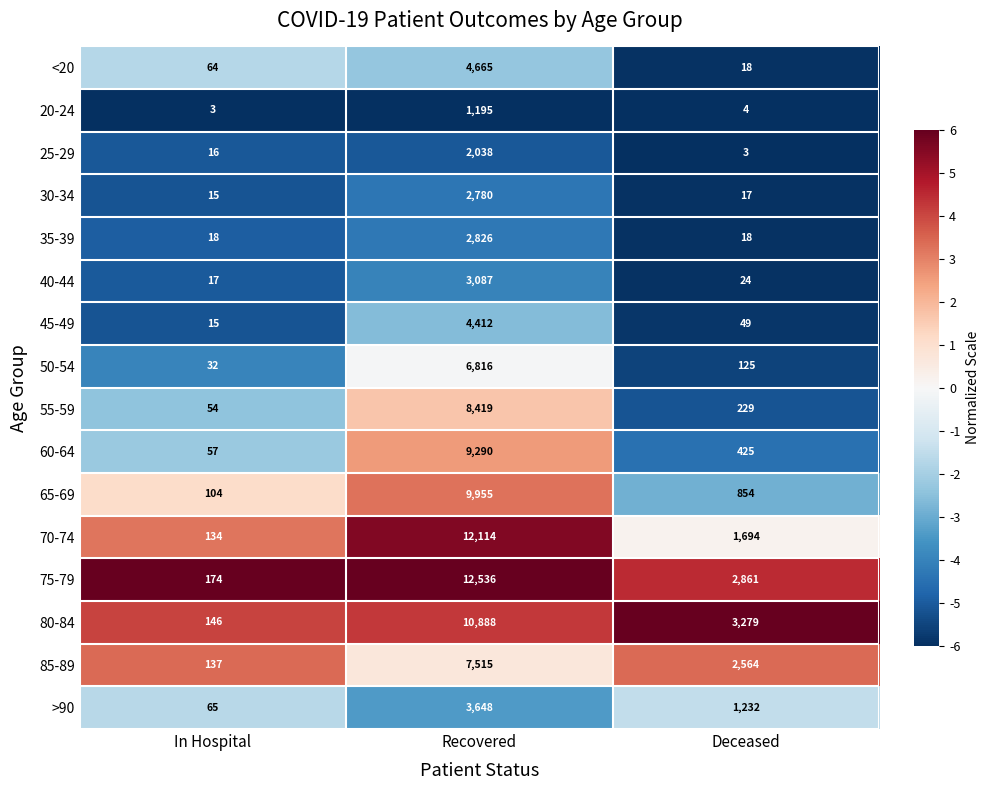

What is the greatest value displayed?

12536